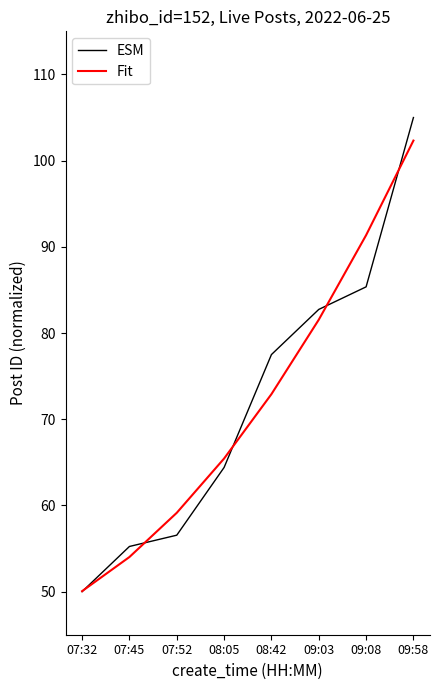

Reading right to left, list all the values displayed in this chart.

ESM: 09:58=105.0	09:08=85.4	09:03=82.7	08:42=77.5	08:05=64.4	07:52=56.5	07:45=55.2	07:32=50.0
Fit: 09:58=102.3	09:08=91.4	09:03=81.5	08:42=72.9	08:05=65.4	07:52=59.1	07:45=54.0	07:32=50.1